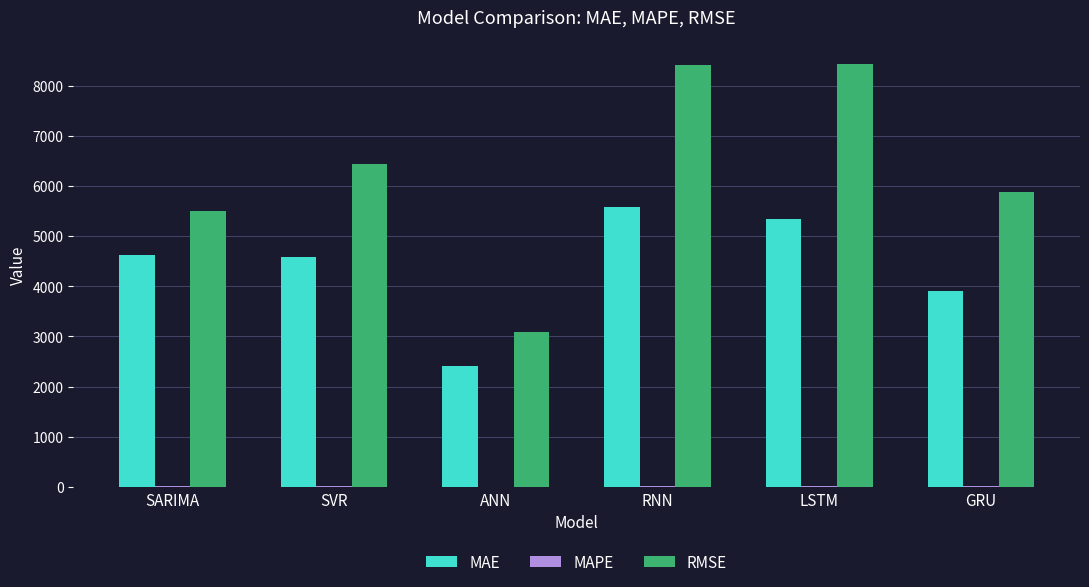

What is the approximate value of RMSE at LSTM?

8434.6